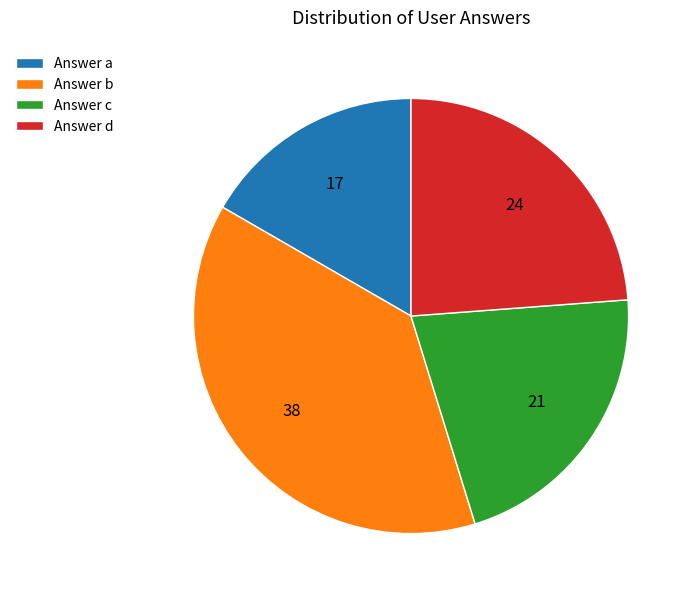

Approximately how many times larger is the value at Answer c compared to Answer a?

1.3